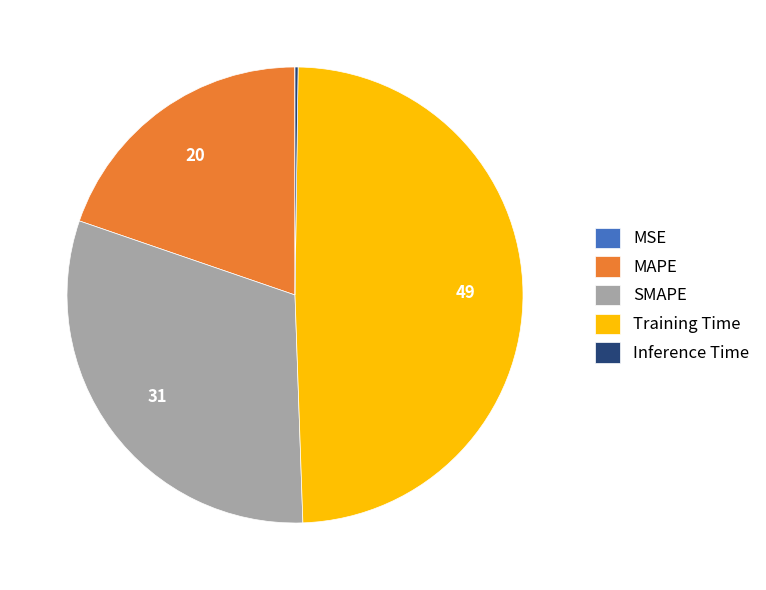

What is the ratio of the value at Training Time to the value at SMAPE?

1.6